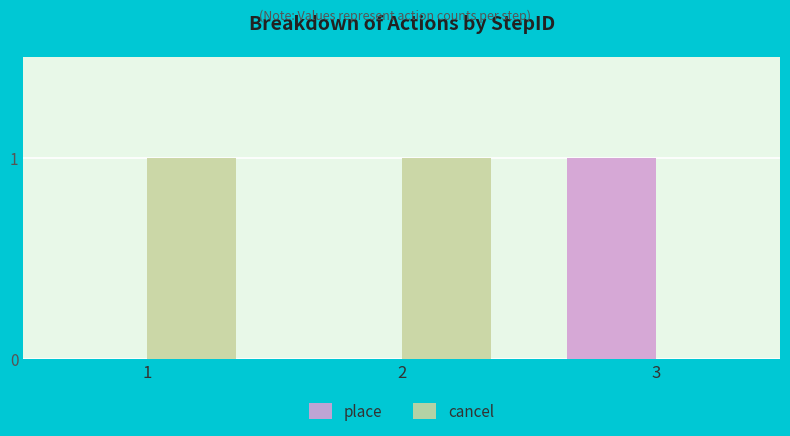

Which category has the highest value in the place series?

3